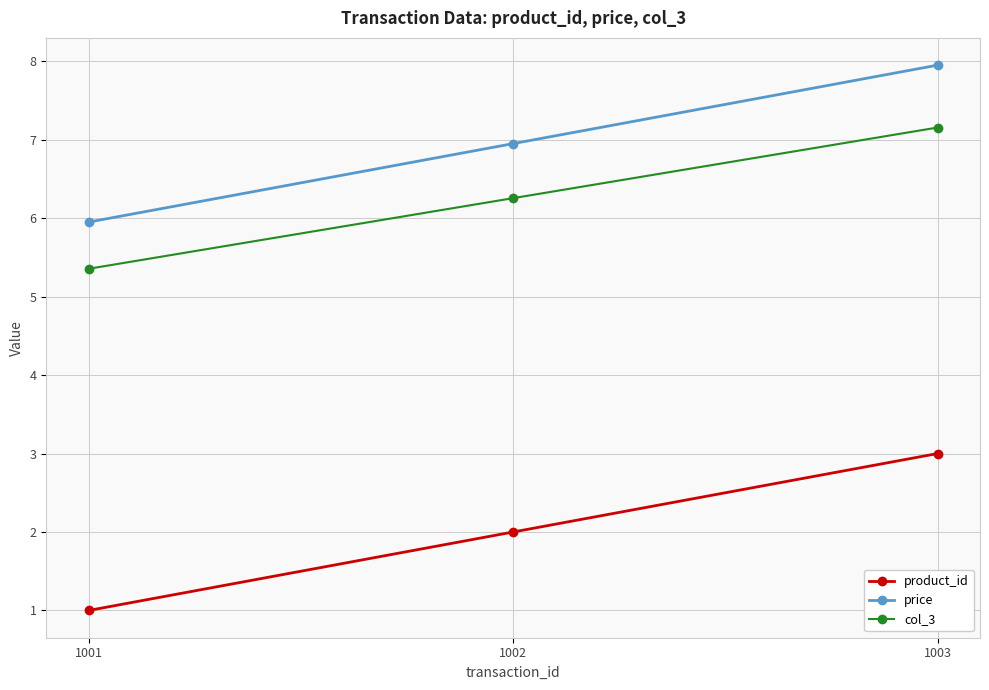

Reading right to left, extract all data points from this chart.

product_id: 1003=3.0	1002=2.0	1001=1.0
price: 1003=8.0	1002=7.0	1001=6.0
col_3: 1003=7.2	1002=6.3	1001=5.4